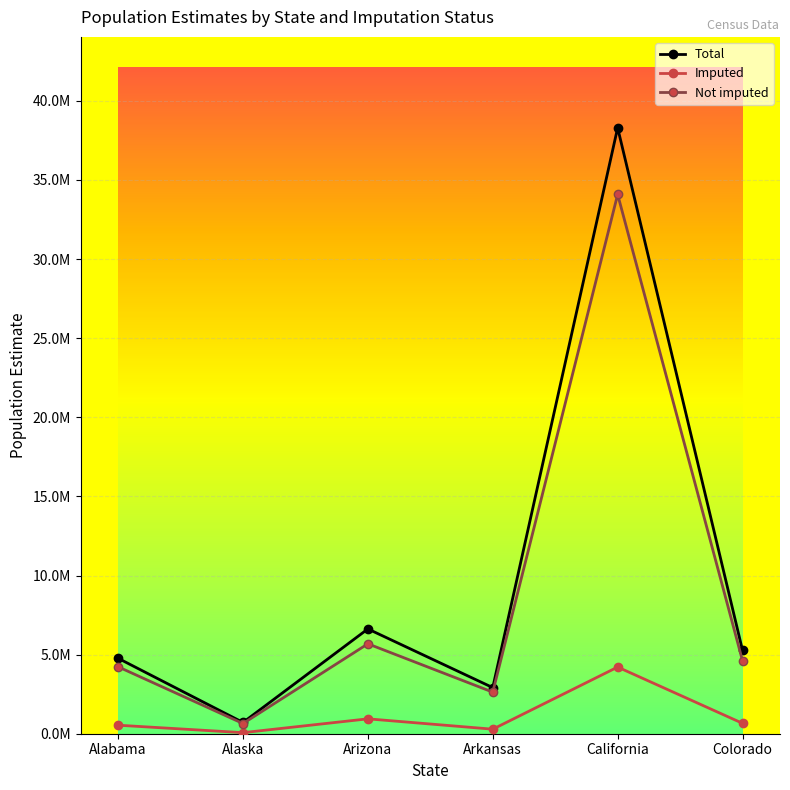

Between Arkansas and Alabama, which is larger?

Alabama